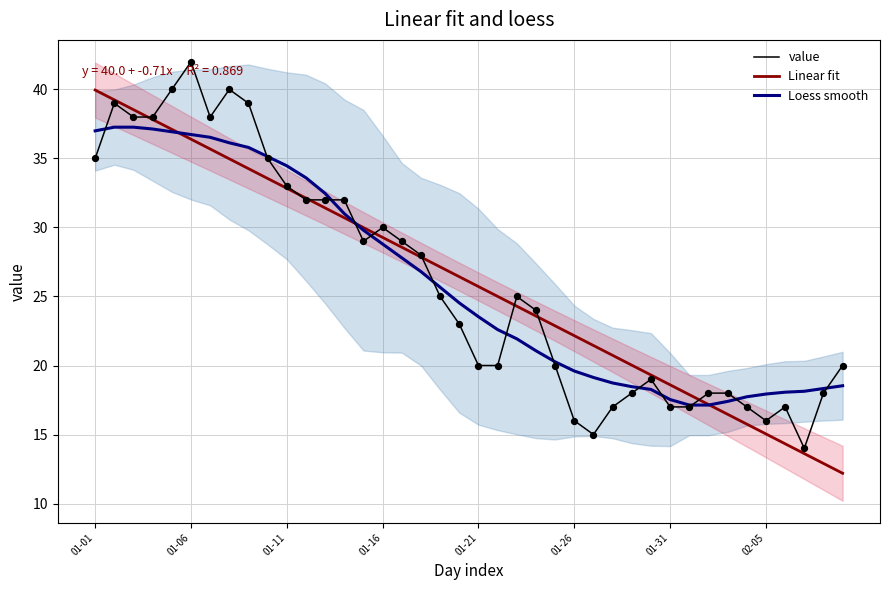

What are all the series names shown in the legend?

value, Linear fit, Loess smooth